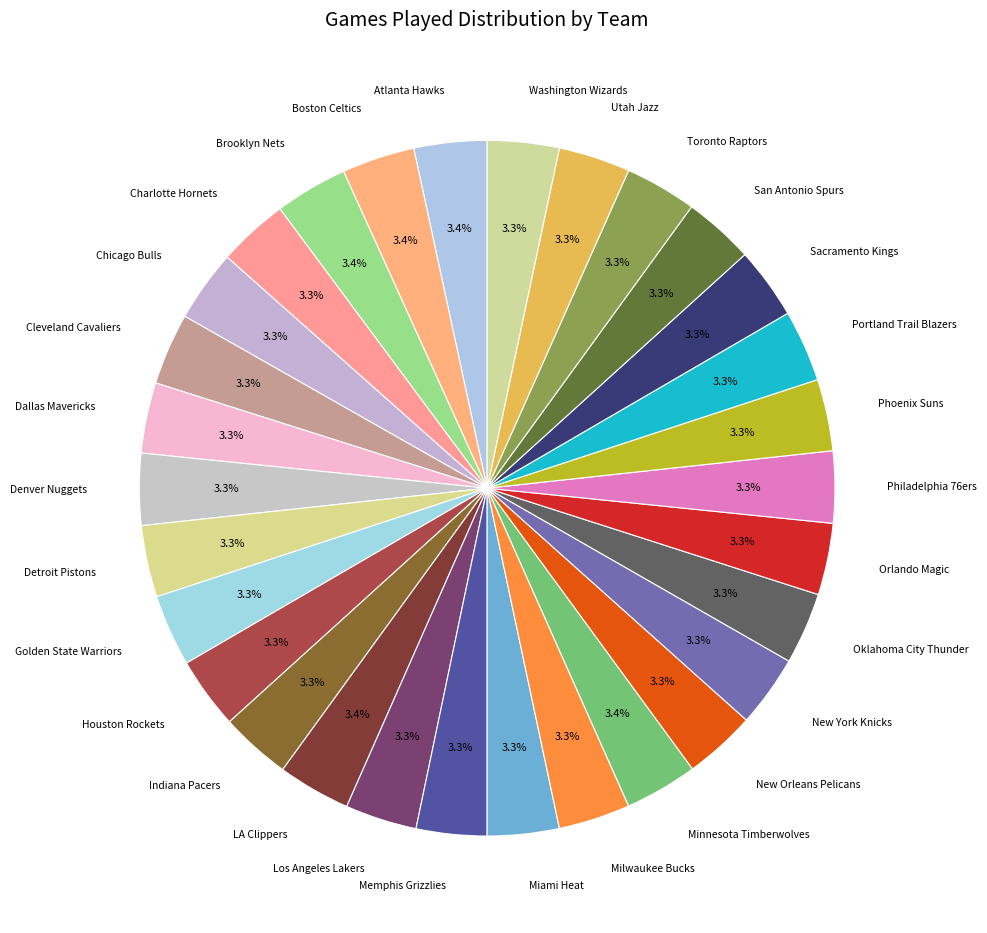

What is the total percentage of New Orleans Pelicans and San Antonio Spurs?

6.6%